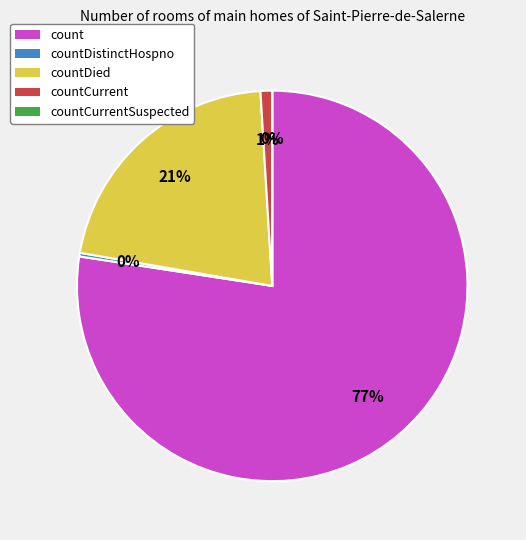

True or false: countCurrentSuspected accounts for 0% of the total.

True